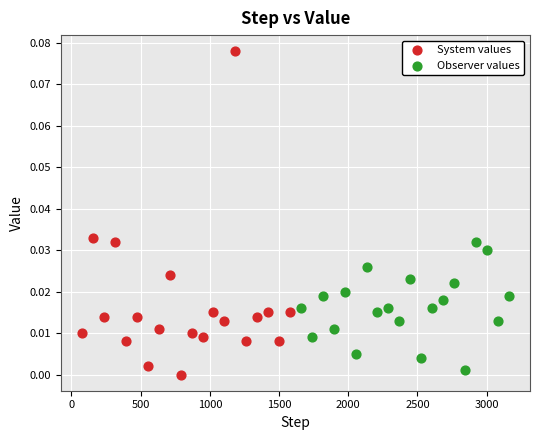

What are all the series names shown in the legend?

System values, Observer values